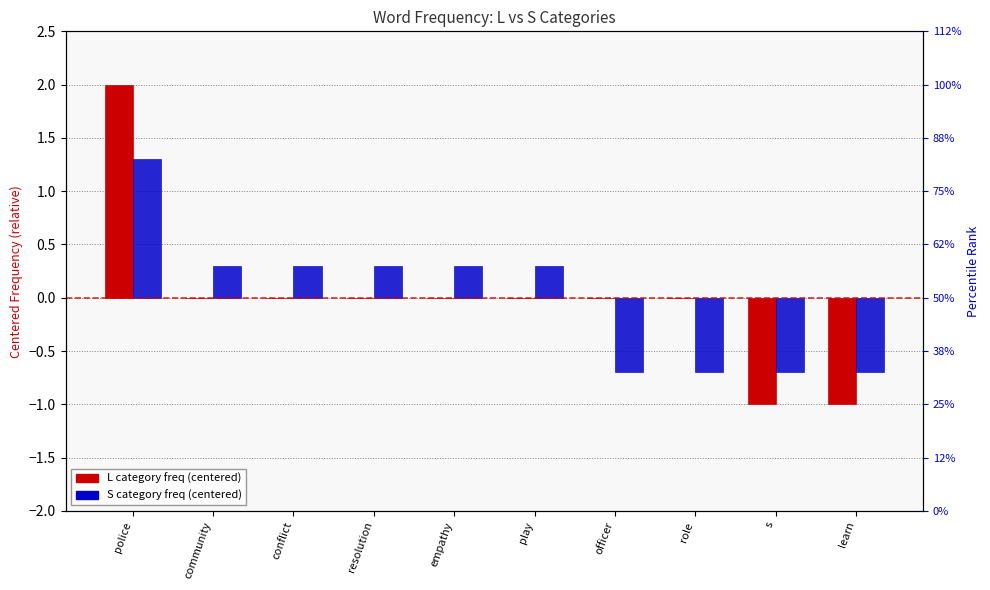

Where does the L (log2 frequency, centered) series first go above 0?

police